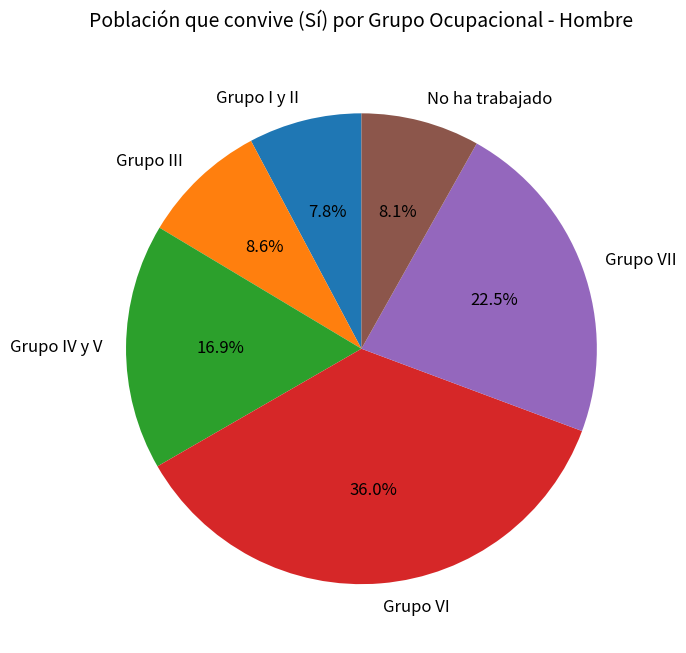

To the nearest percent, what portion does No ha trabajado represent?

8%